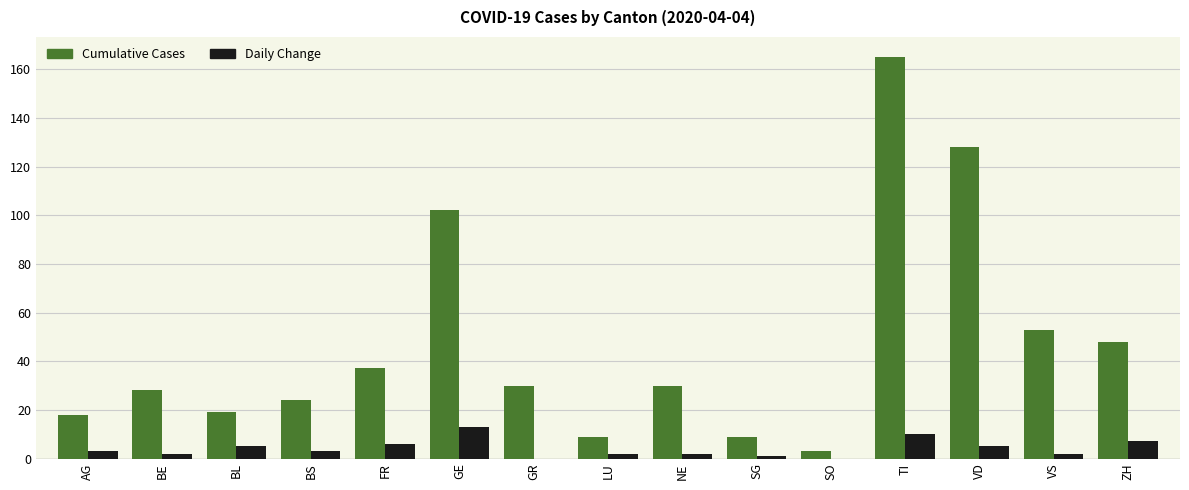

Which category has the highest value across all series?

TI